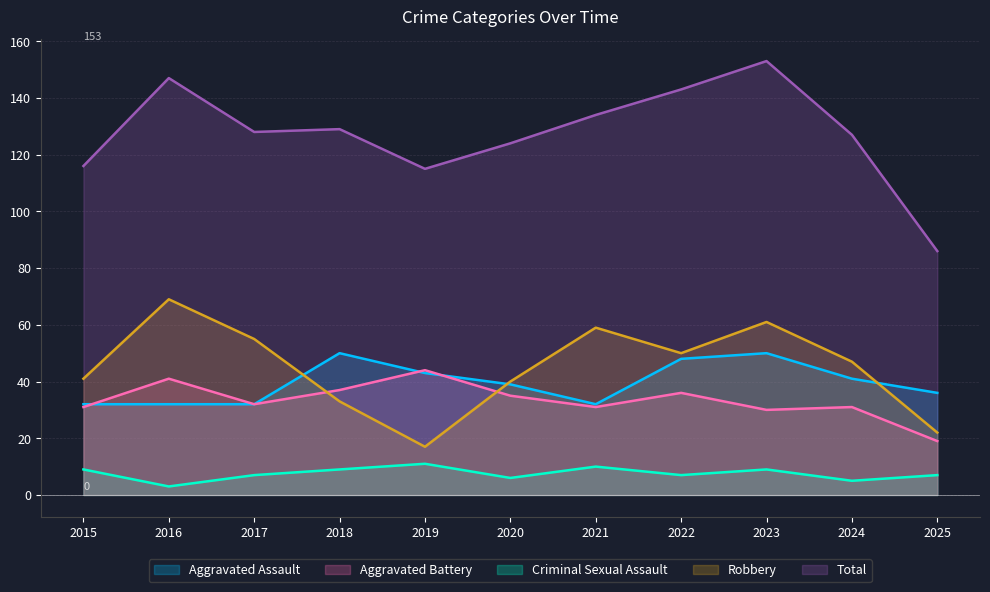

At which label does Robbery reach its peak?

2016